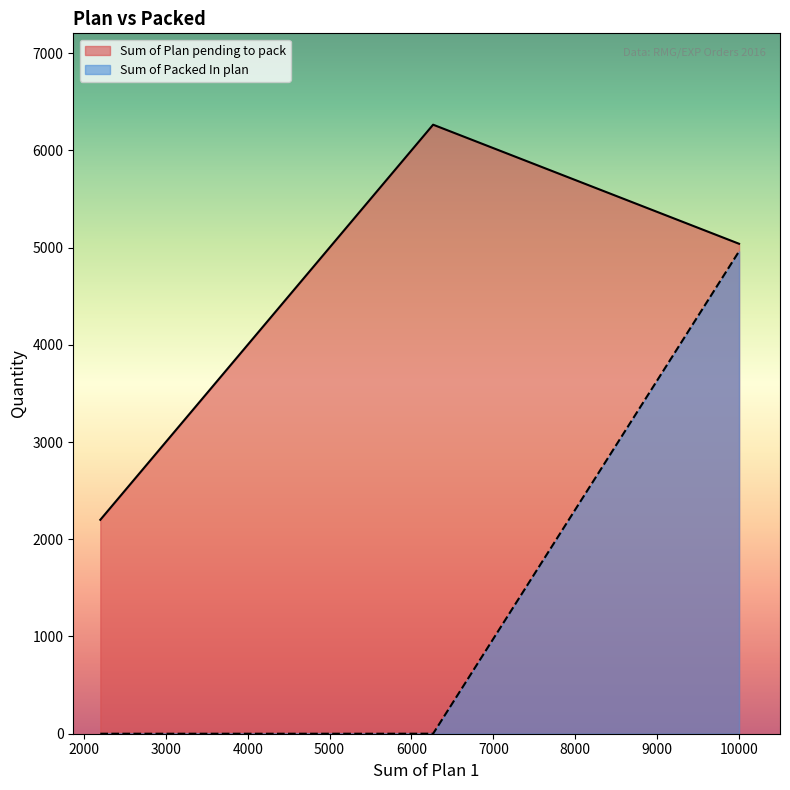

True or false: Sum of Plan pending to pack and Sum of Packed In plan intersect in this chart.

False